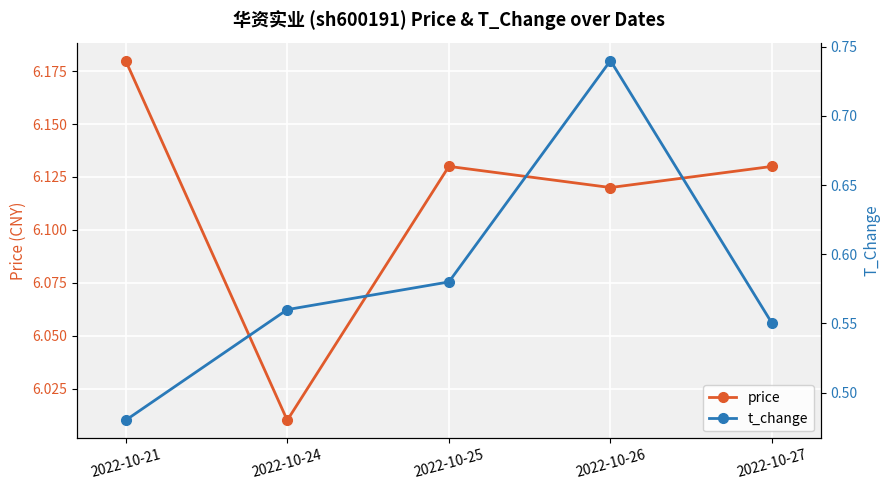

True or false: t_change and price cross at least once.

False